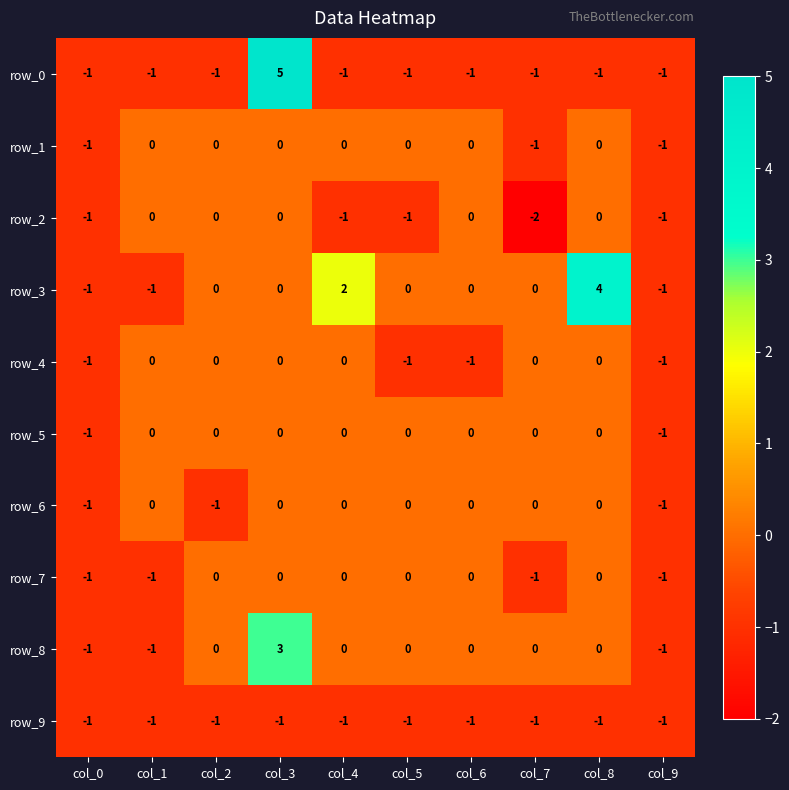

Between col_4 and col_9, which series saw the biggest shift?

row_3